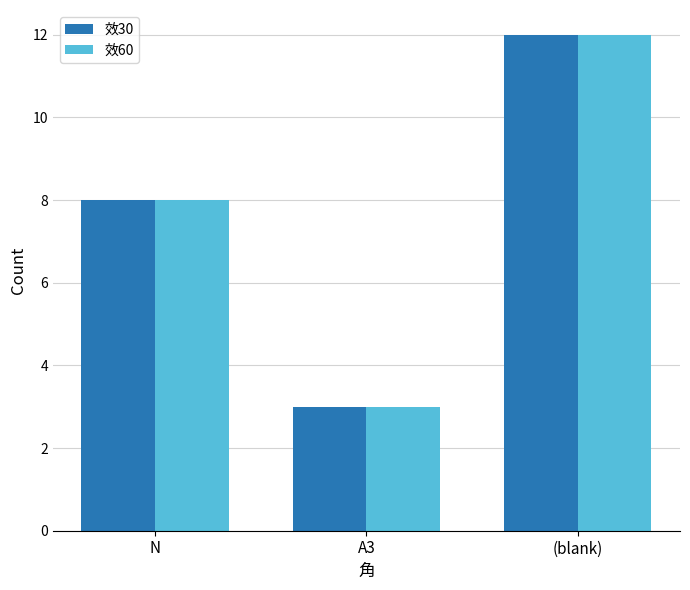

What is the difference between the 效30 values at A3 and (blank)?

9